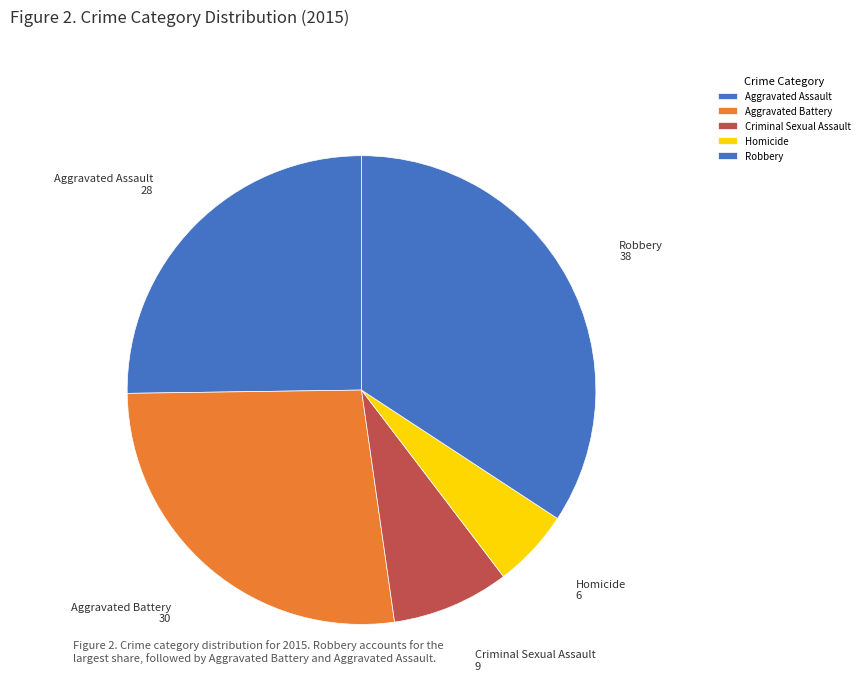

How many slices are in this pie chart?

5